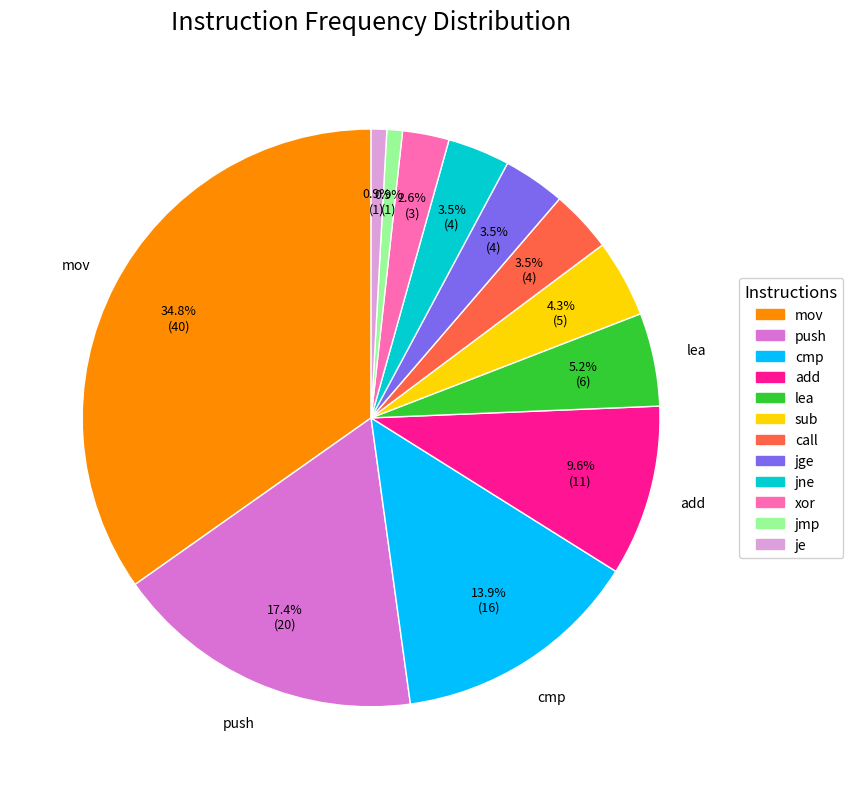

How many slices are in this pie chart?

12